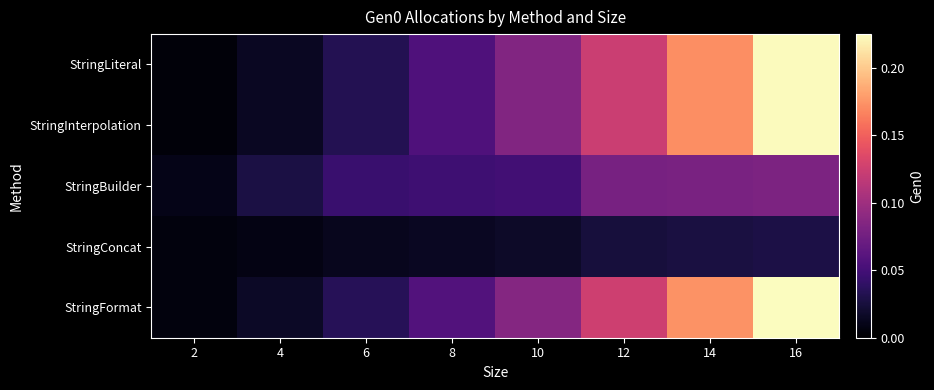

Which series has the largest range (max minus min)?

StringLiteral